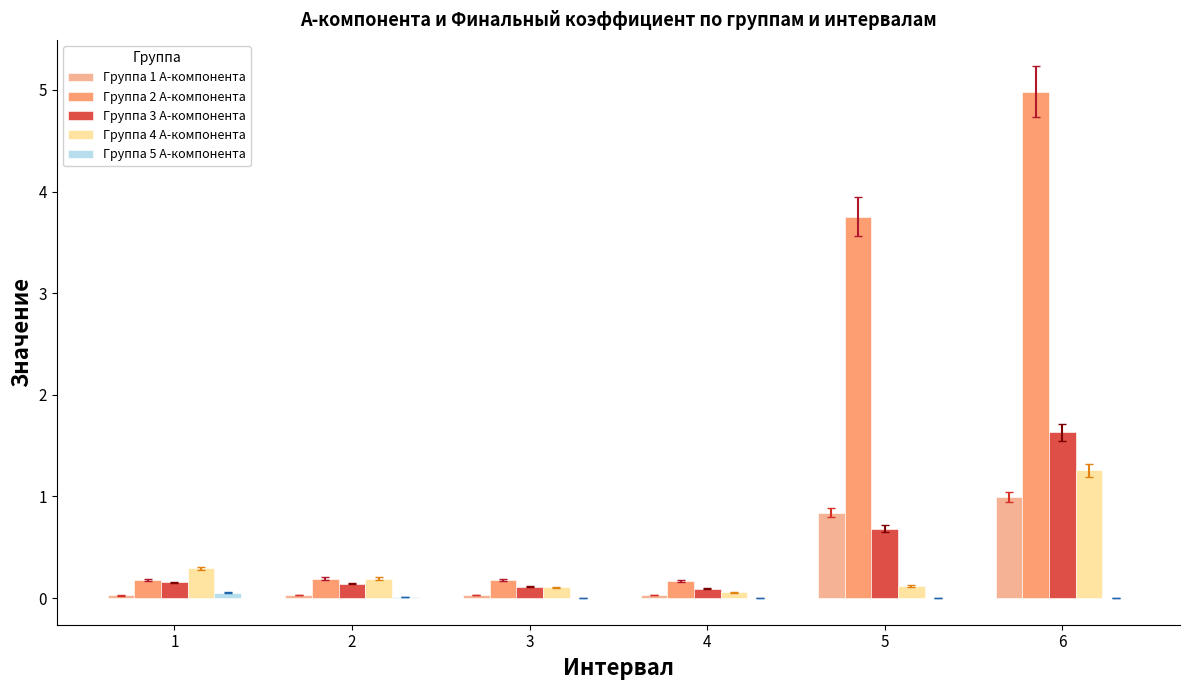

The Группа 3 A-компонента series shows 1.6 at 6. True or false?

True